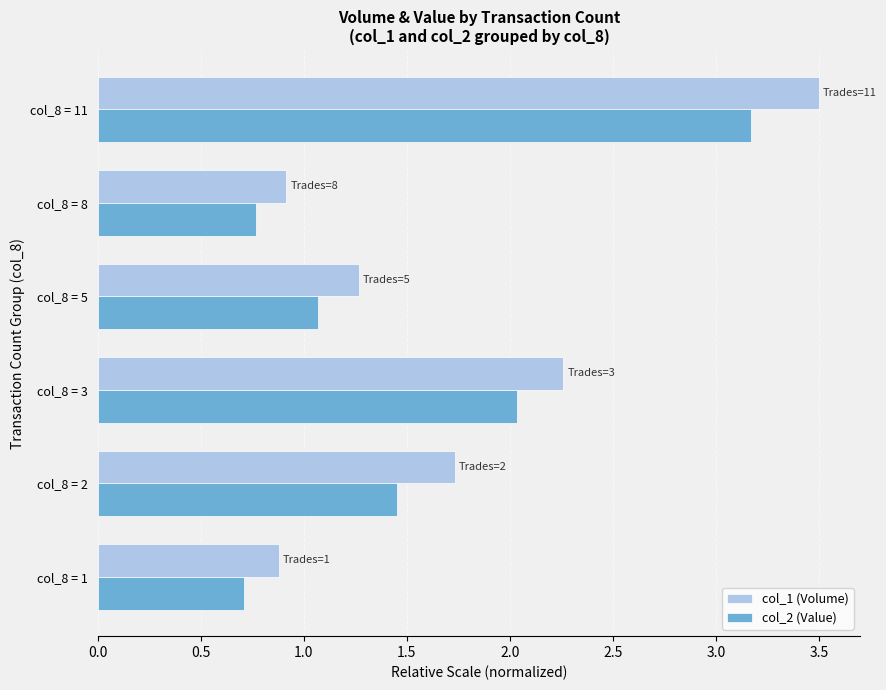

Is it true that col_2 (Value) equals 0.4 at col_8 = 8?

False